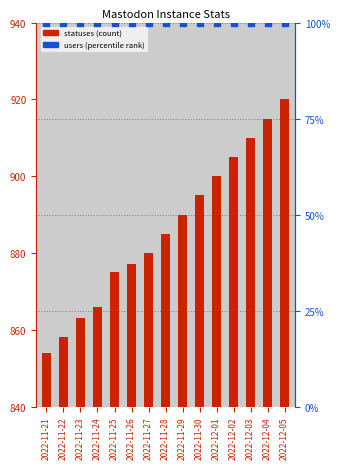

At how many categories does at least one series exceed 759?

15